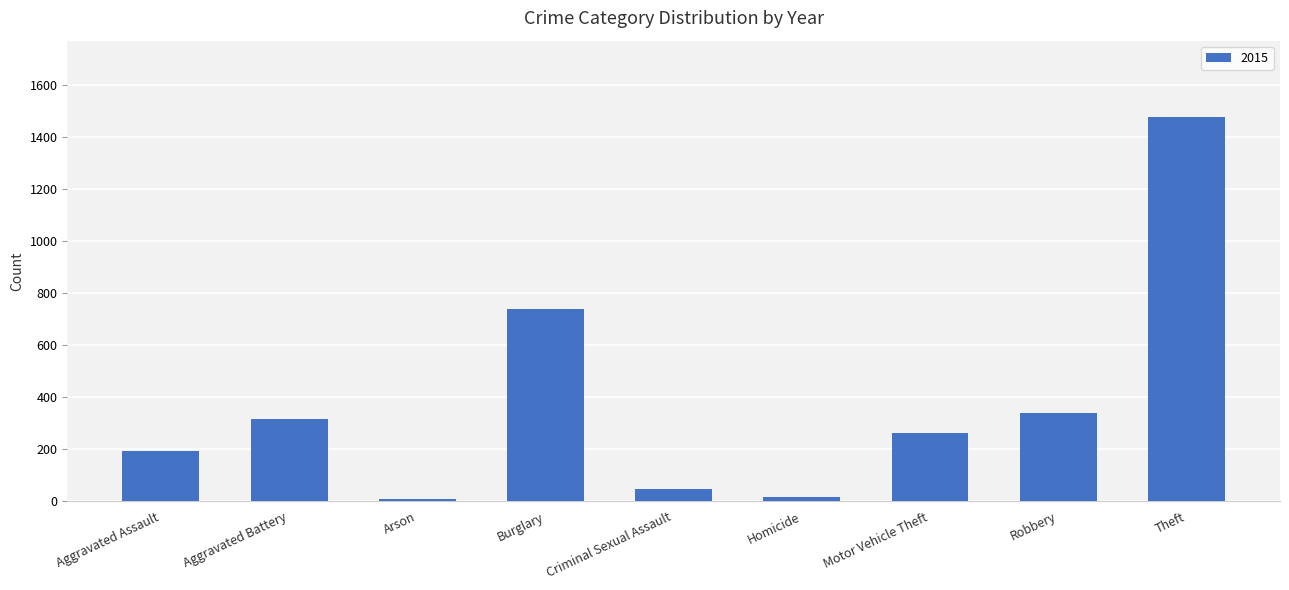

What is the label of the 8th bar from the left?

Robbery